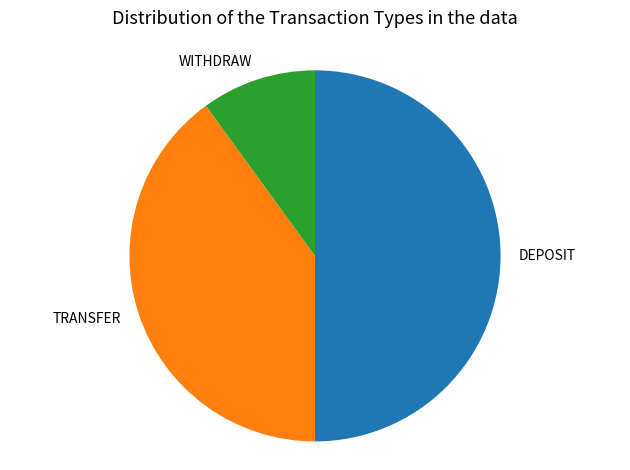

How many slices are in this pie chart?

3